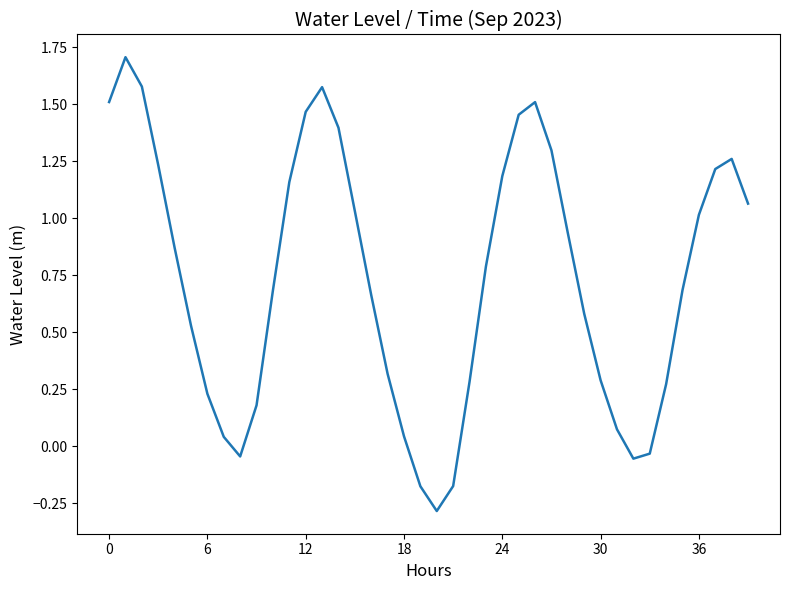

What is the minimum value shown in the chart?

-0.3